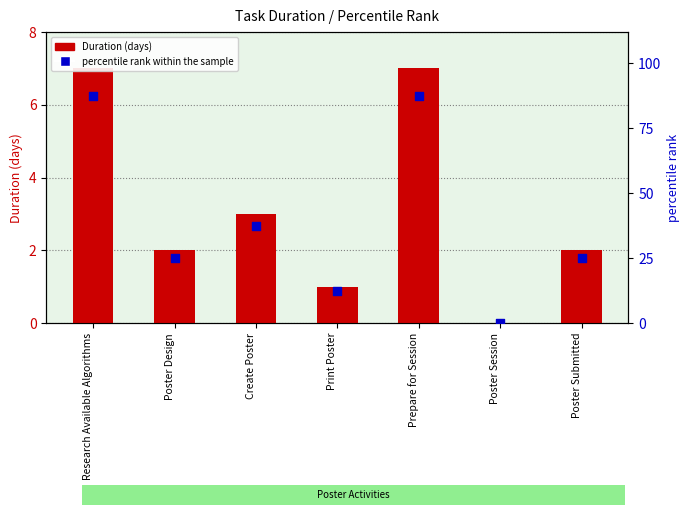

What are all the series names shown in the legend?

Duration (days), percentile rank within the sample